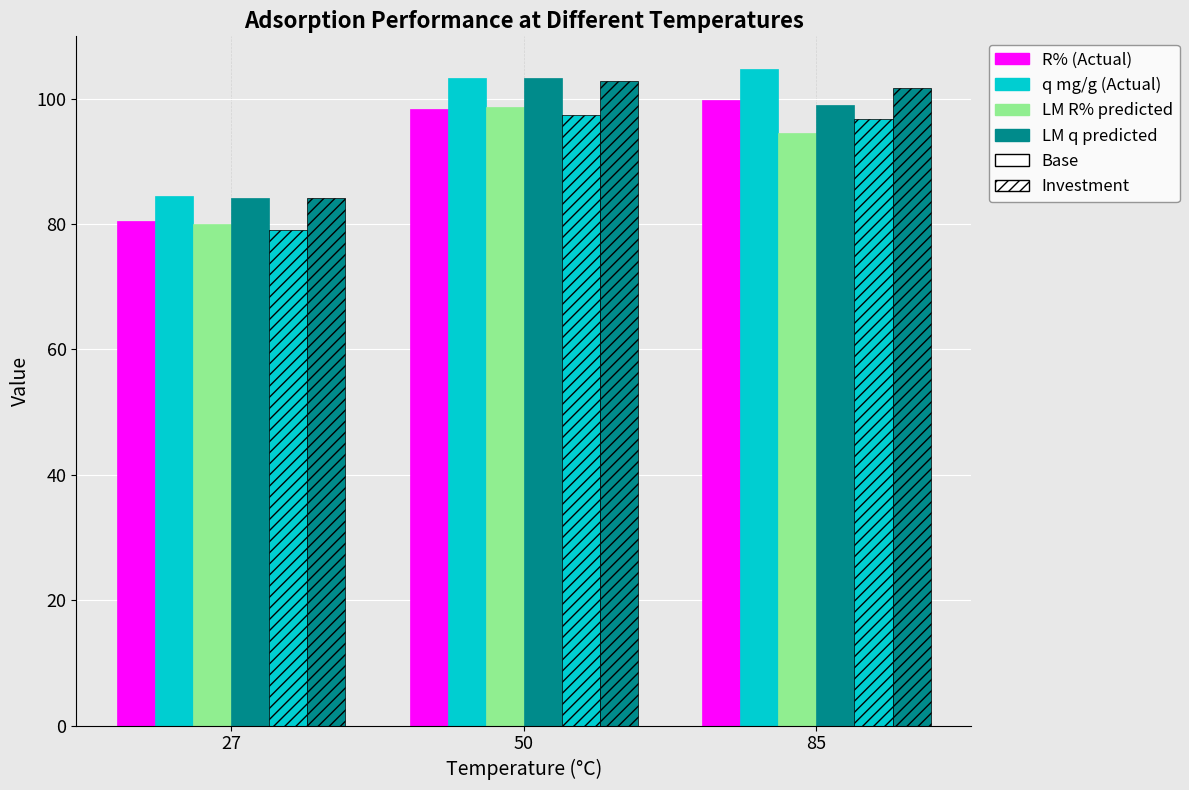

How many series are shown in this chart?

6